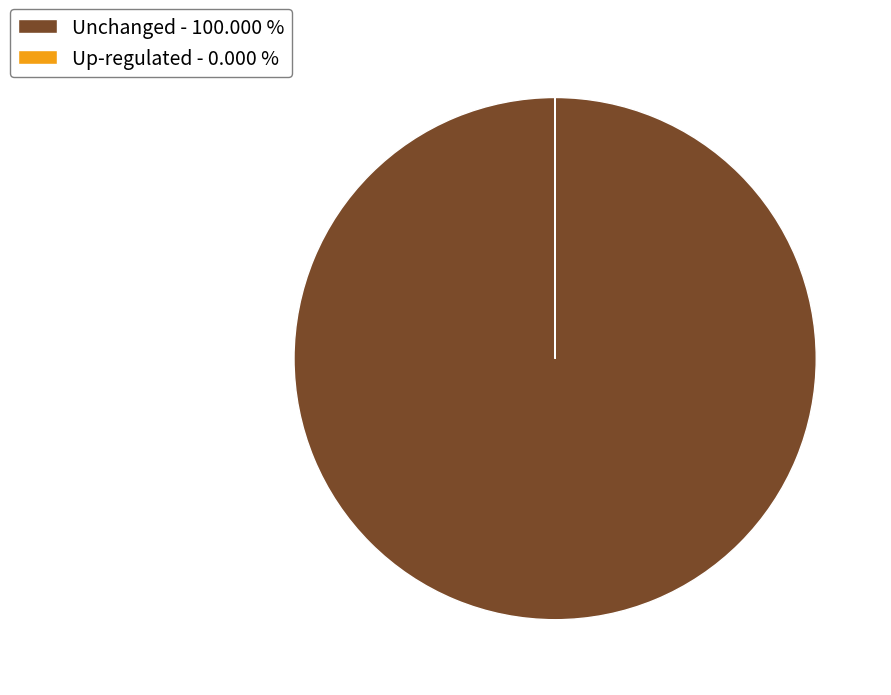

Is there a majority slice in this chart?

Yes